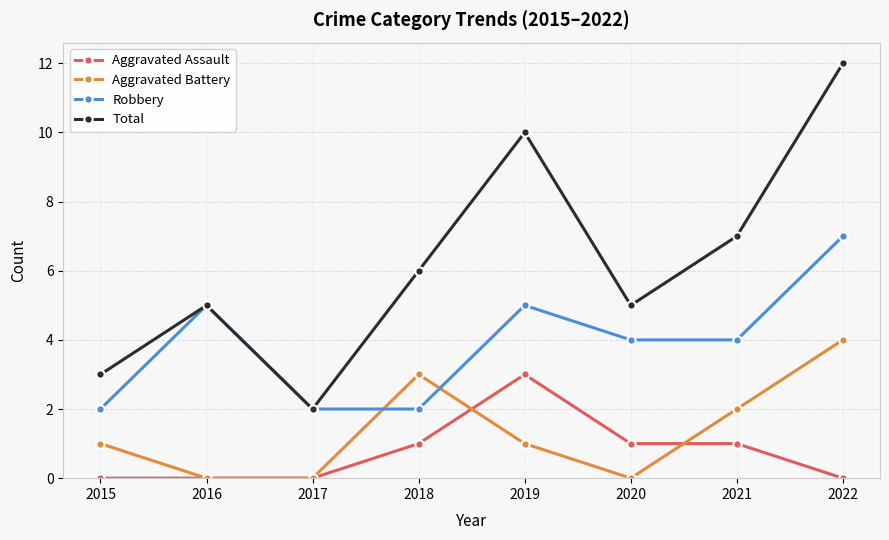

What is the sum of all Aggravated Assault values?

6